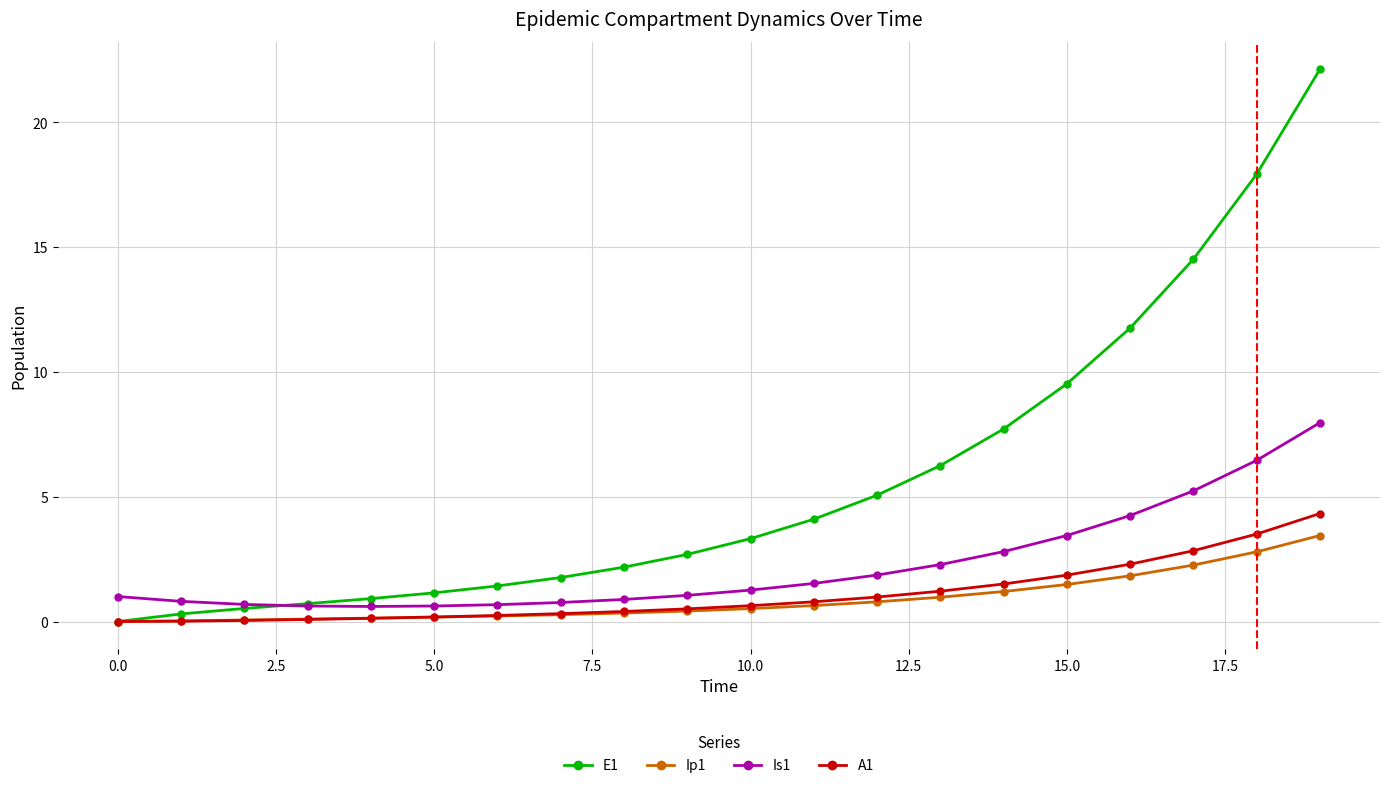

Is this an area chart (filled region under the line)?

No